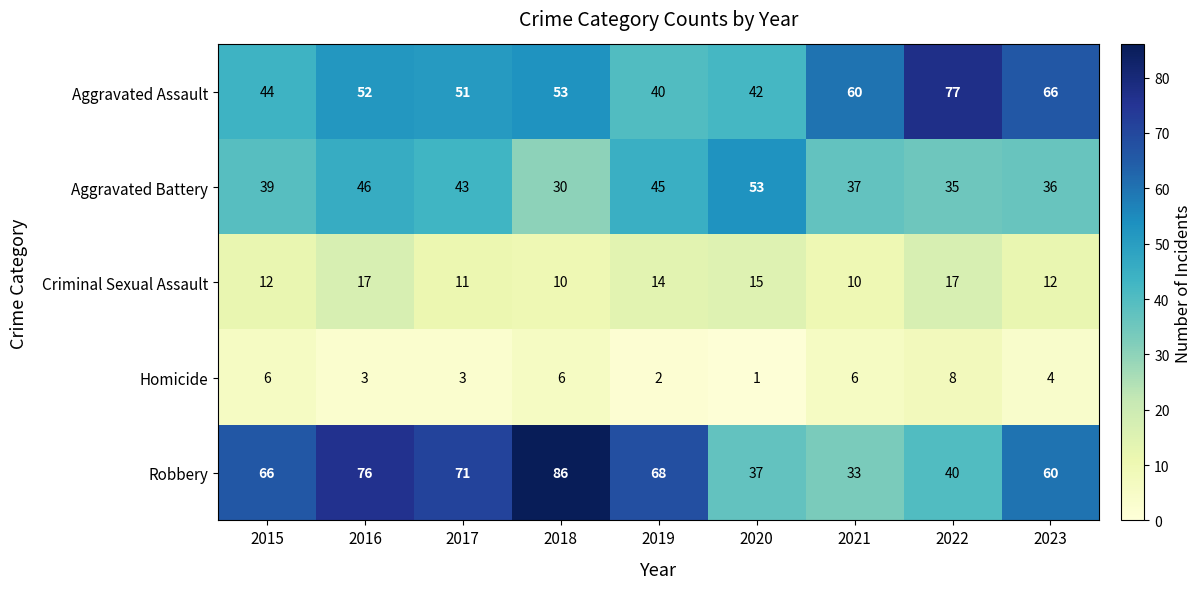

How many data points in Robbery are less than 66?

4